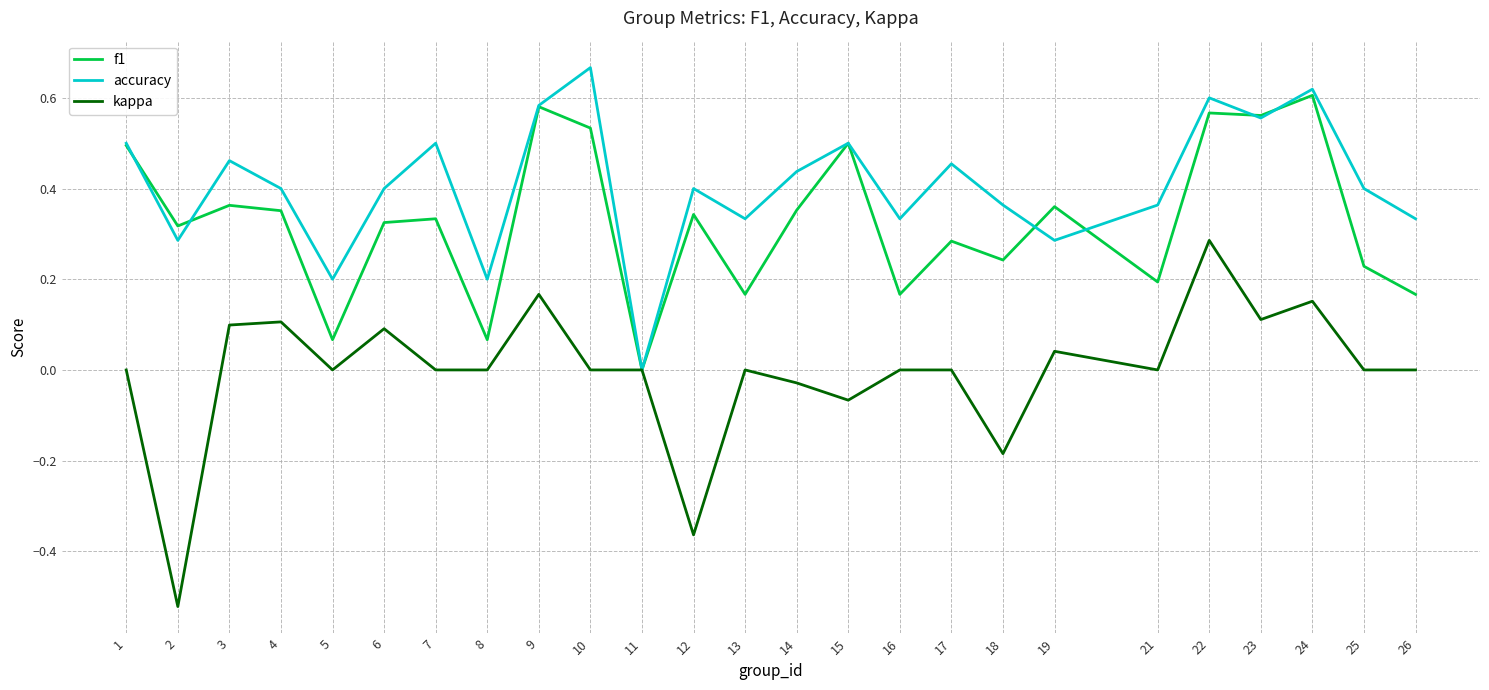

True or false: accuracy has a value of 0.1 at 5.

False